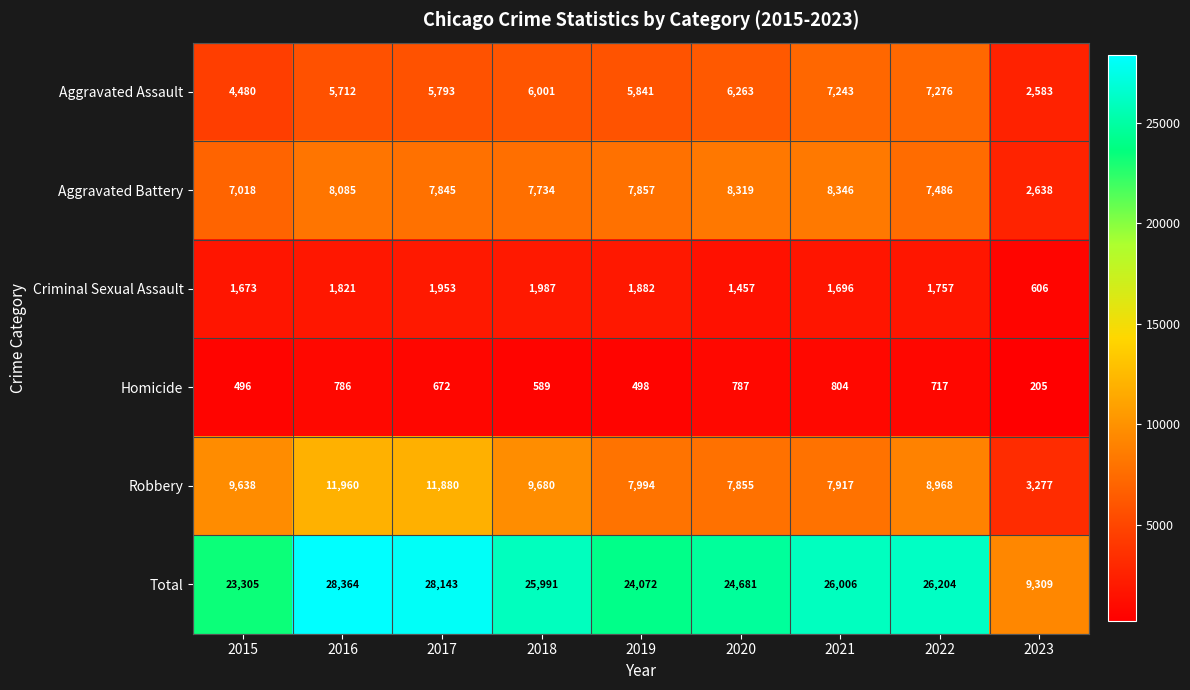

At which label does Robbery reach its minimum?

2023